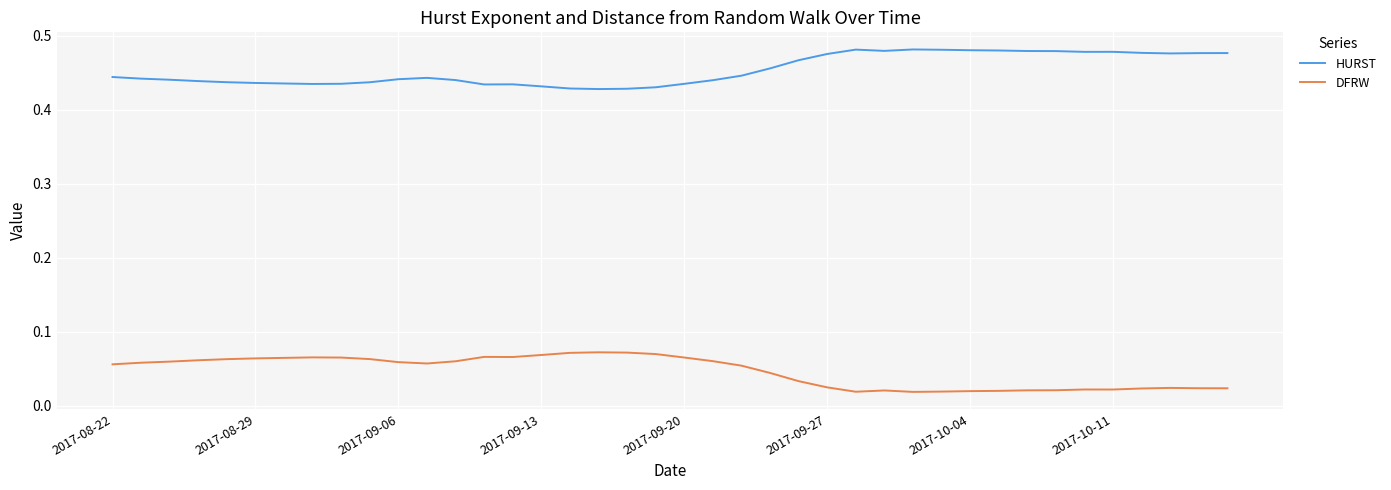

True or false: DFRW and HURST cross at least once.

False